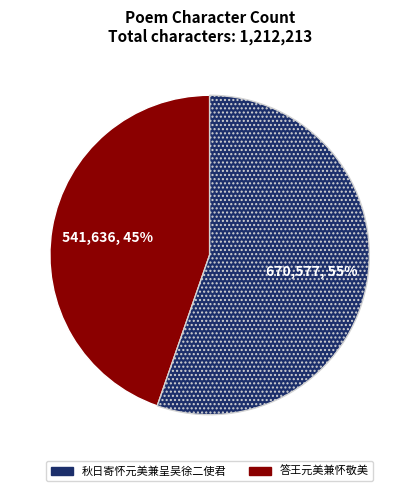

Is there a majority slice in this chart?

Yes